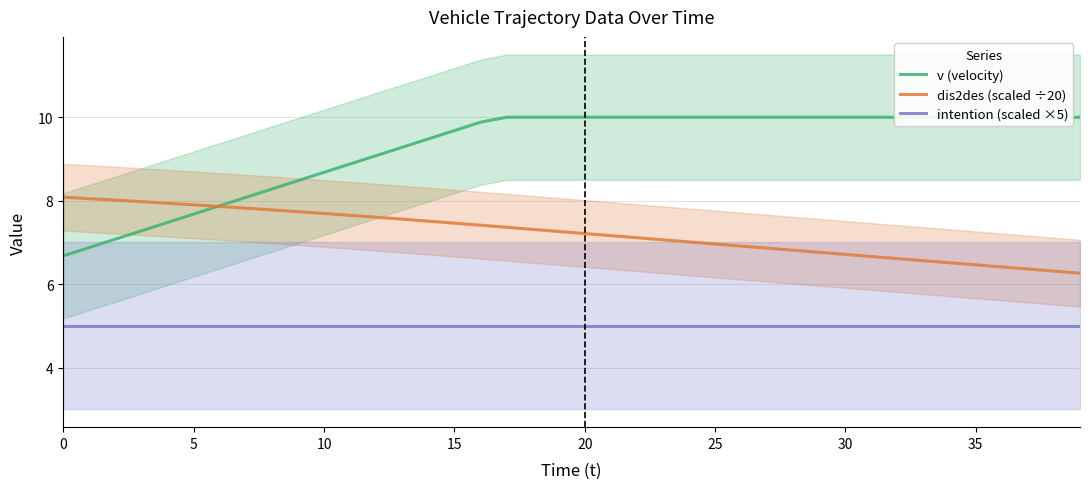

The value of intention (scaled ×5) at 5 is 5.0. True or false?

True